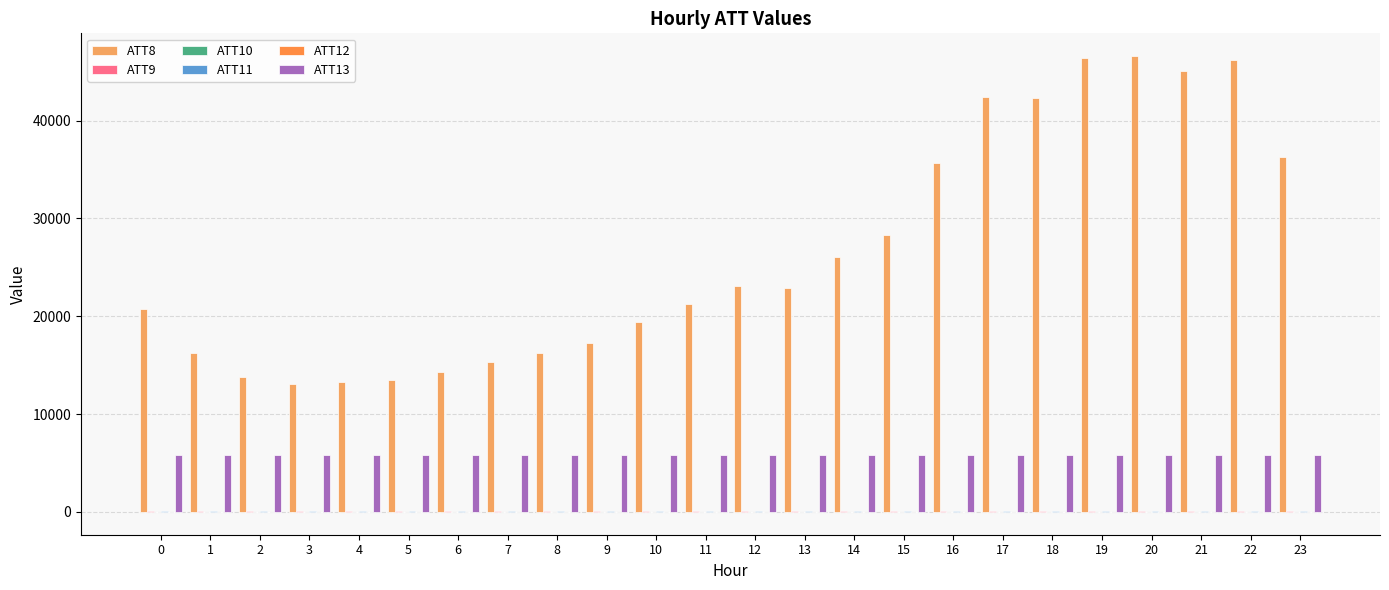

Reading right to left, transcribe all the data shown in this chart.

ATT8: 36300.0	46200.0	45100.0	46600.0	46400.0	42300.0	42400.0	35700.0	28300.0	26100.0	22900.0	23100.0	21300.0	19400.0	17300.0	16200.0	15300.0	14300.0	13500.0	13300.0	13100.0	13800.0	16200.0	20700.0
ATT9: 48.3	48.8	48.9	47.7	47.6	46.2	46.0	47.7	48.4	49.5	49.2	48.3	47.0	47.0	49.8	52.0	52.7	52.9	52.9	54.7	53.6	53.6	54.2	53.2
ATT10: 13.1	11.1	9.6	8.2	7.4	6.4	7.7	7.1	5.1	4.7	3.3	4.9	2.6	1.8	0.5	-0.2	0.8	1.5	0.8	-0.5	-1.8	-0.9	-2.0	-3.6
ATT11: 40.1	39.9	42.2	42.0	41.8	40.5	40.7	42.5	41.8	40.8	39.9	42.5	41.0	40.6	42.6	44.8	46.5	46.1	47.4	49.1	48.3	47.3	46.6	46.4
ATT12: 11.7	11.1	11.3	11.1	10.9	8.6	8.2	7.4	7.6	8.1	8.3	5.9	4.2	4.4	3.3	1.8	0.4	-0.9	-3.0	-4.3	-4.8	-4.7	-4.0	-5.1
ATT13: 5818.2	5816.5	5818.3	5821.7	5828.5	5830.4	5836.5	5845.6	5841.8	5837.5	5831.3	5824.1	5820.6	5819.5	5820.1	5819.0	5821.5	5820.0	5816.5	5820.4	5817.5	5816.1	5815.7	5813.0